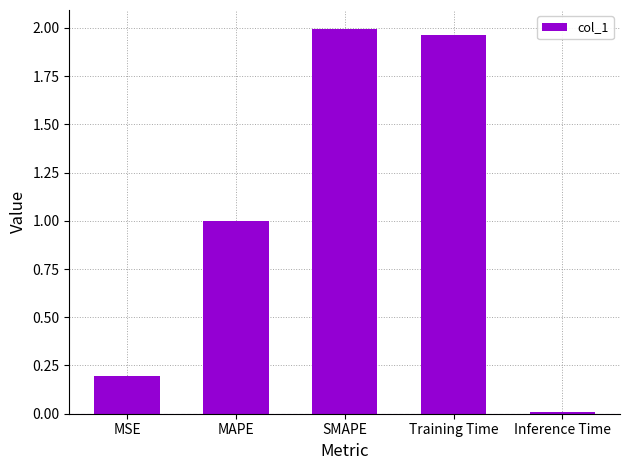

At which category does the chart reach its peak across all series?

SMAPE